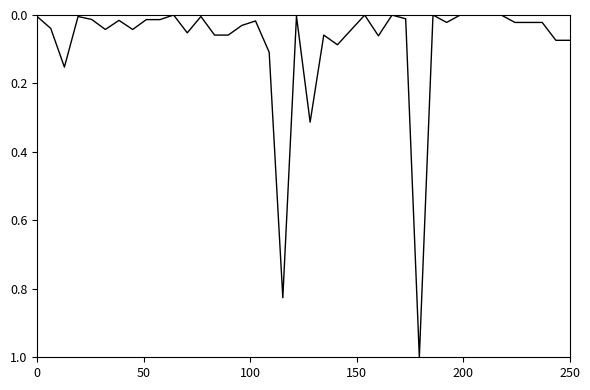

Count the number of categories in the chart.

40